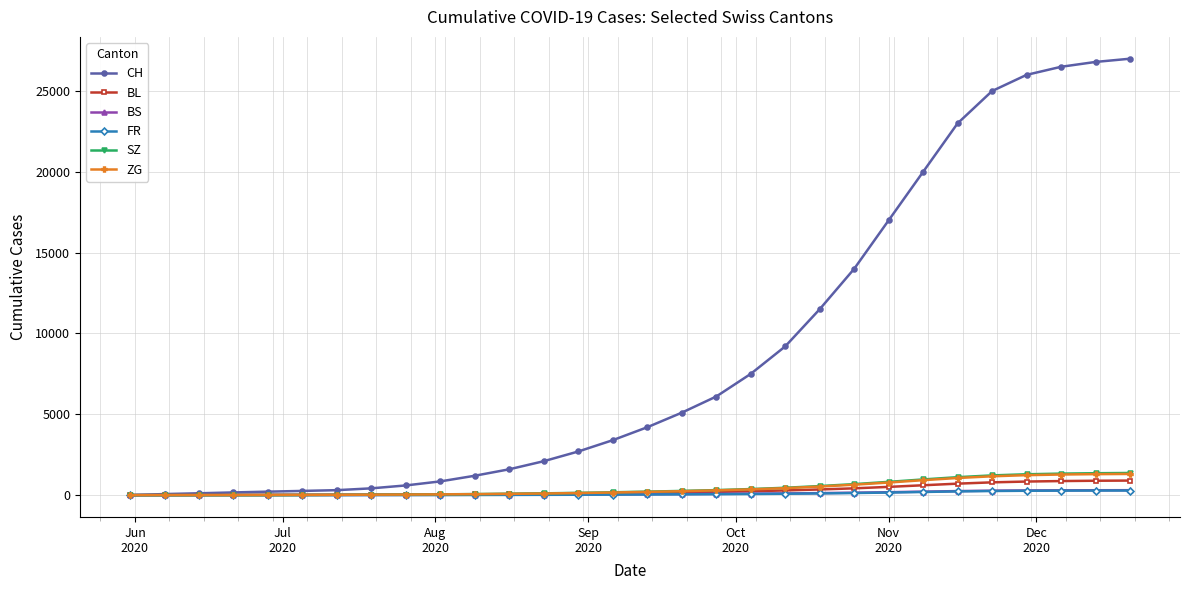

Which series has the largest total across all categories?

CH